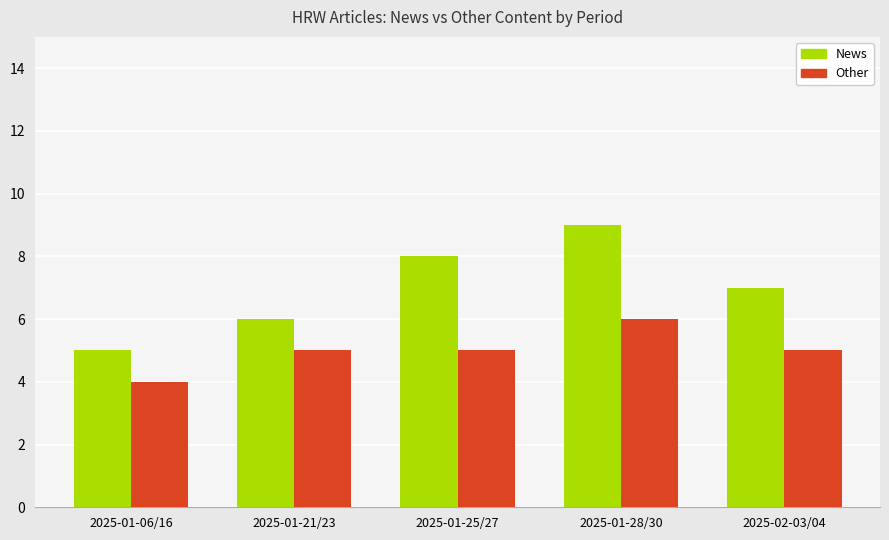

What are all the series names shown in the legend?

News, Other